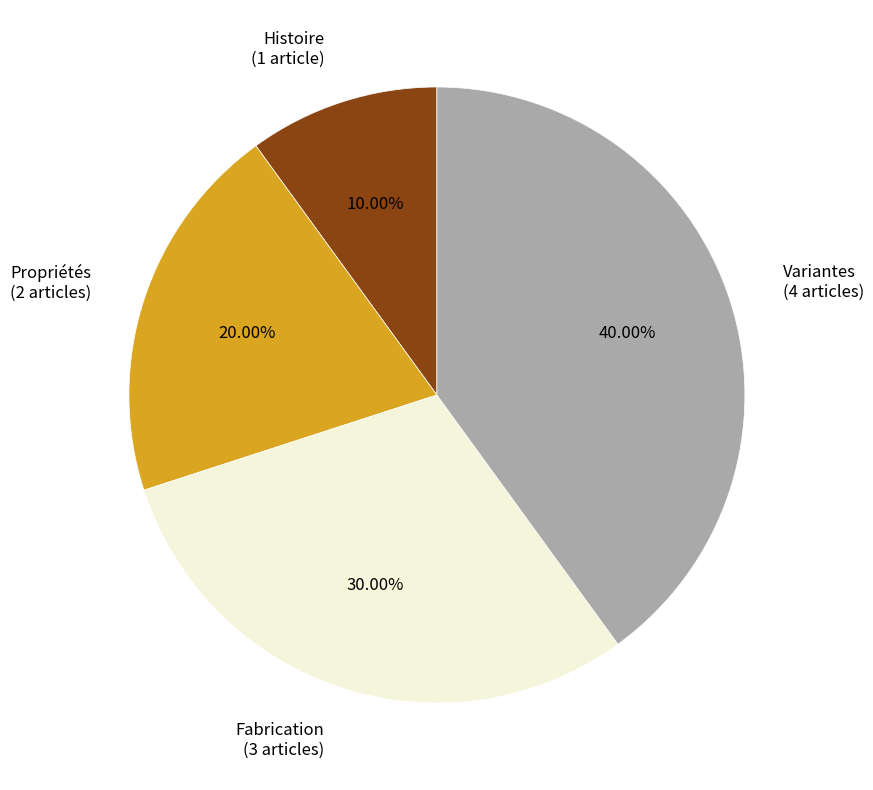

Do Fabrication (3 articles) and Variantes (4 articles) together represent more than half of the pie?

Yes